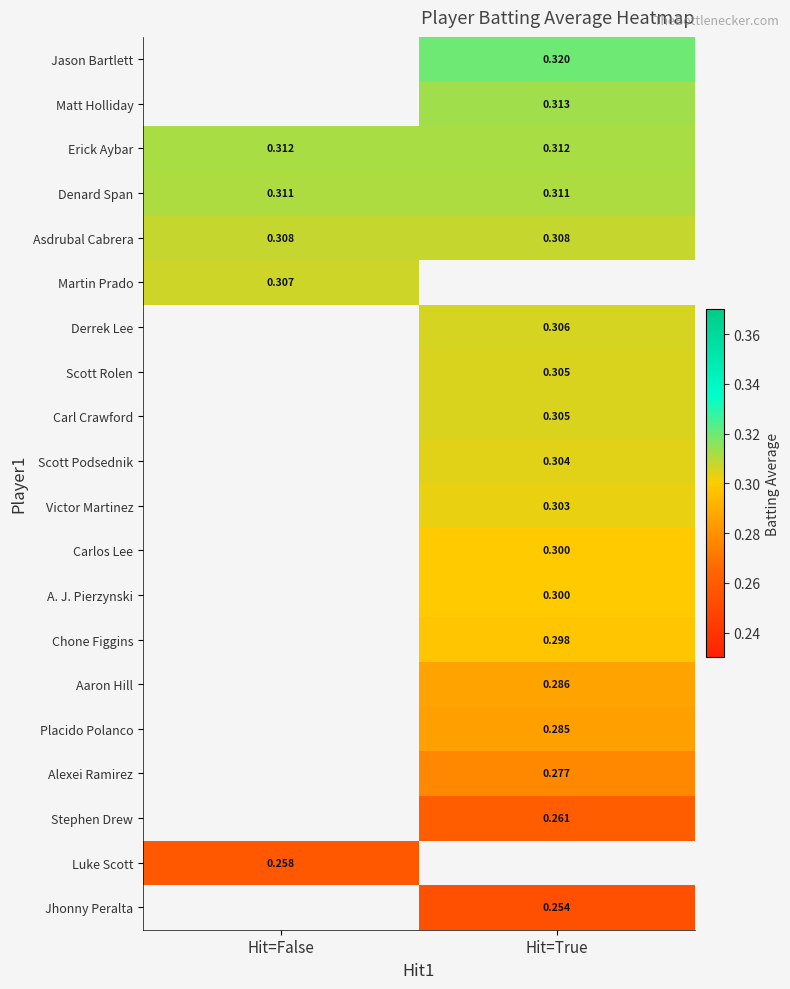

List the labels in order of Asdrubal Cabrera value, largest first.

Hit=False, Hit=True